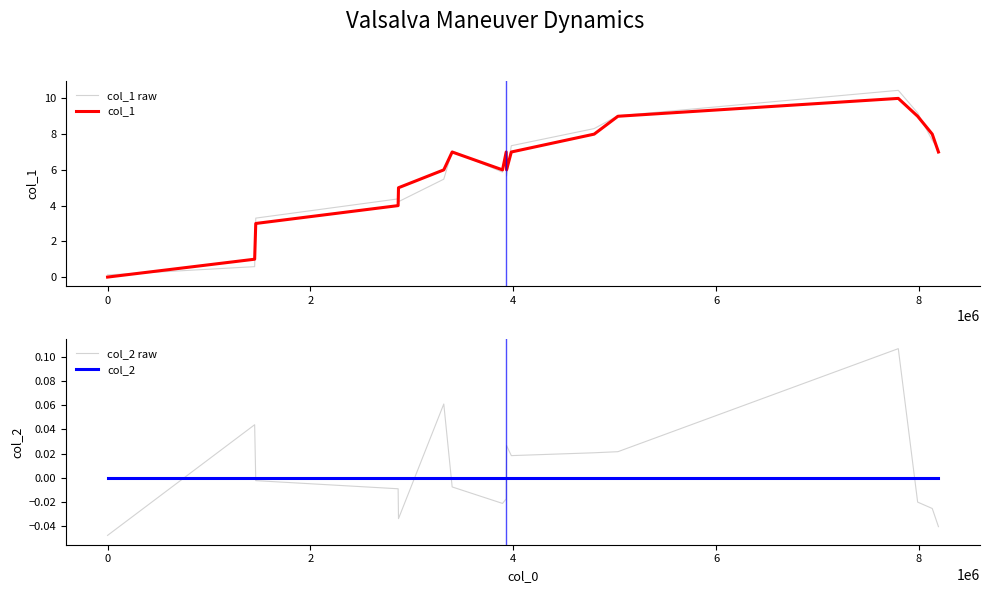

How many interior local valleys does the col_1 series have?

2